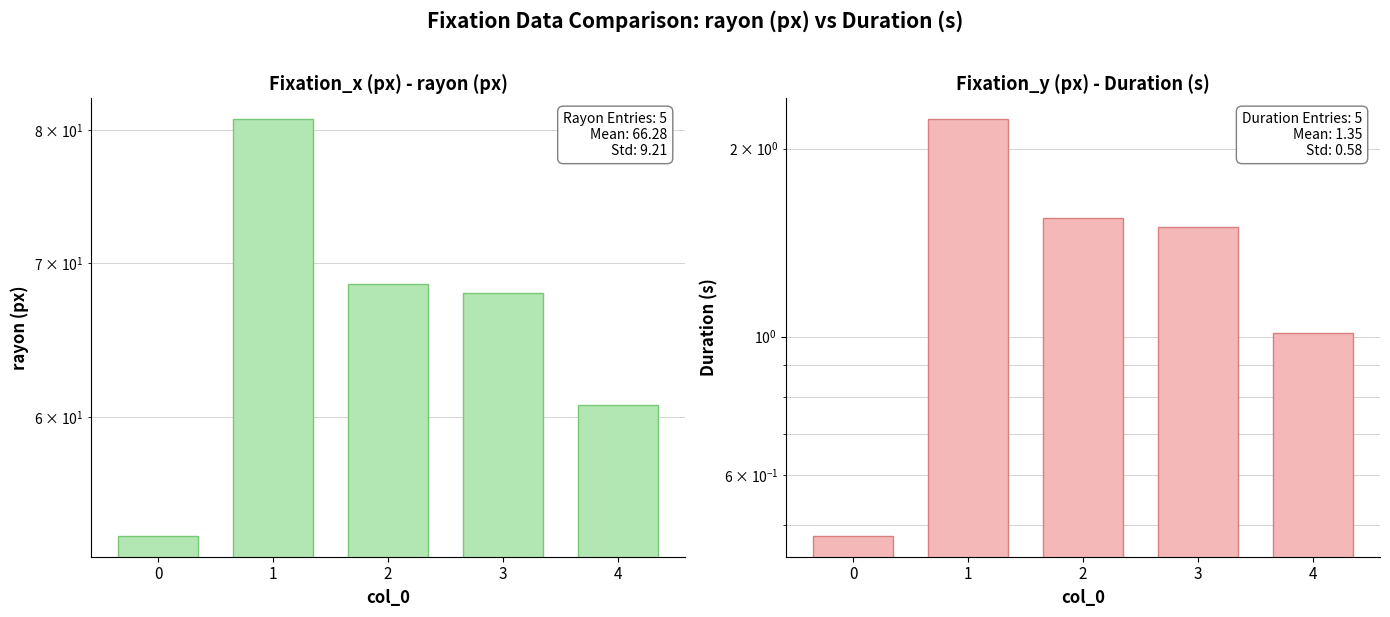

Is it true that rayon (px) equals 53.2 at 0?

True